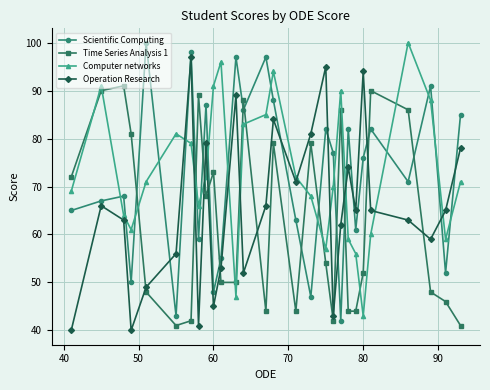

True or false: Time Series Analysis 1 and Operation Research intersect in this chart.

True